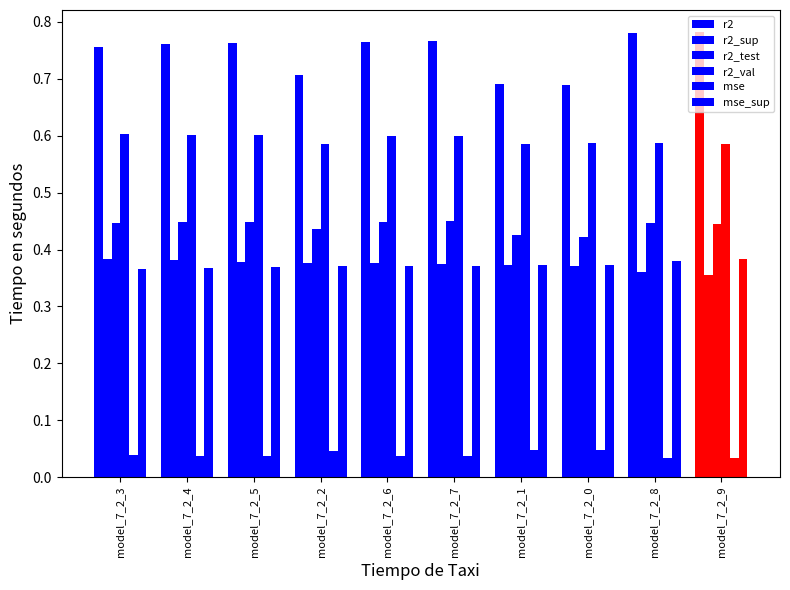

At model_7_2_6, list the series in order from largest to smallest.

r2, r2_val, r2_test, r2_sup, mse_sup, mse